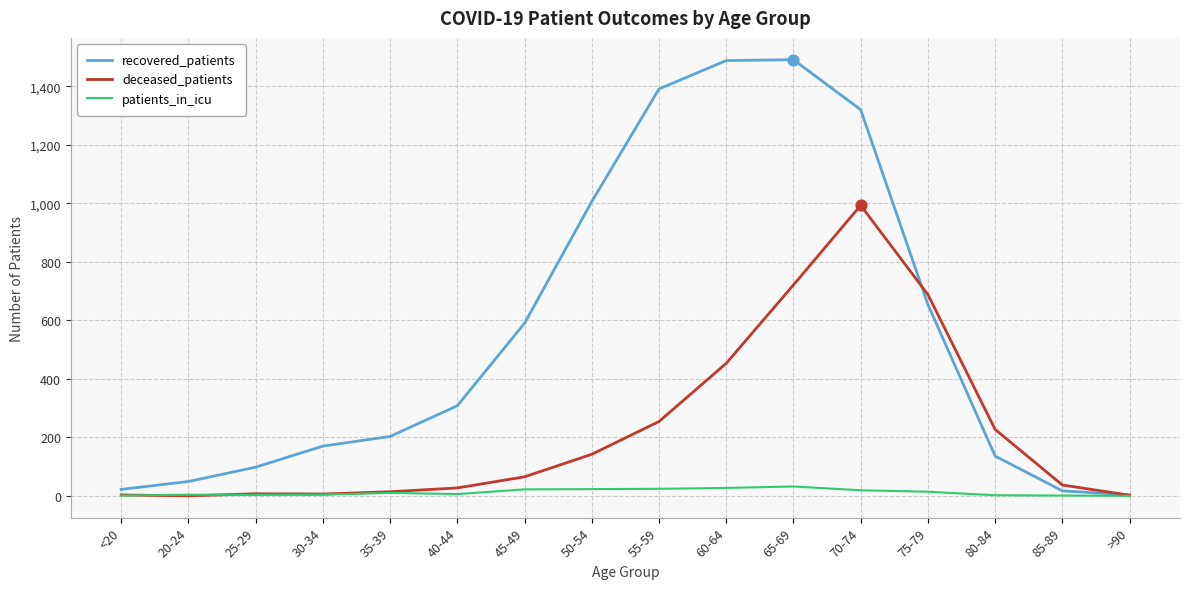

Which series has the widest spread of values?

recovered_patients